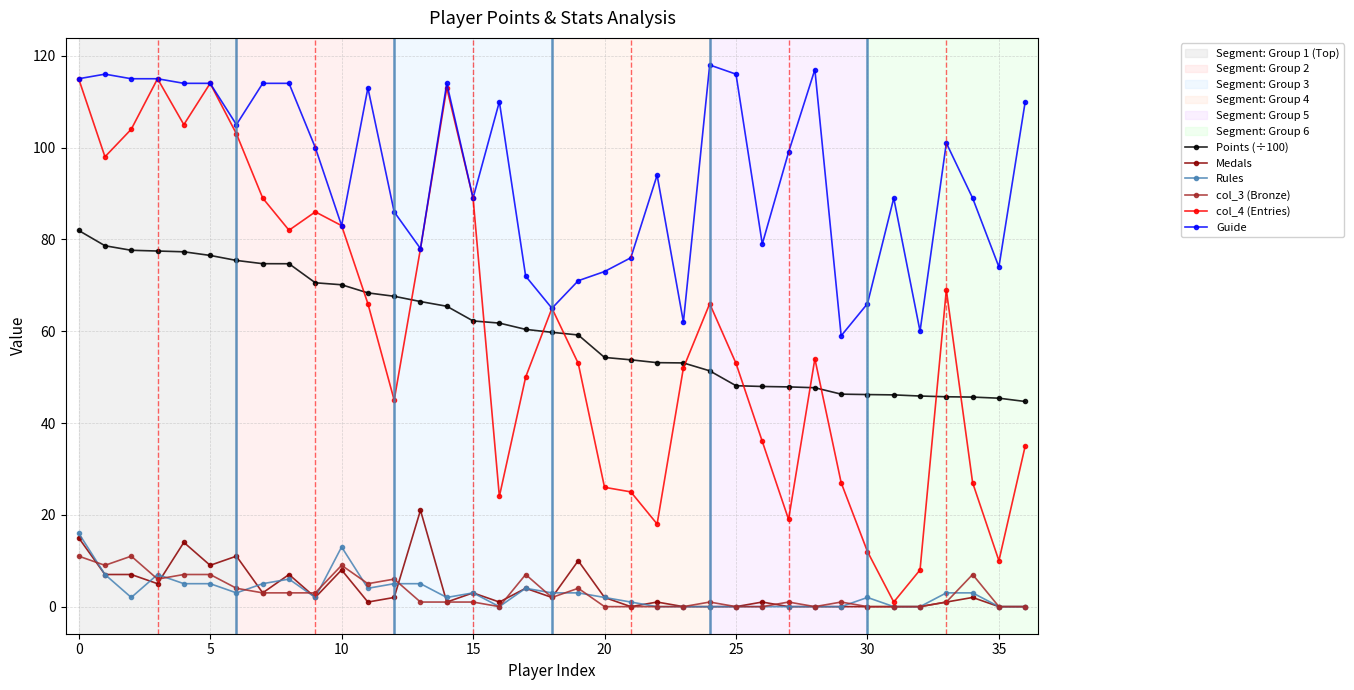

At how many categories does at least one series exceed 33?

37